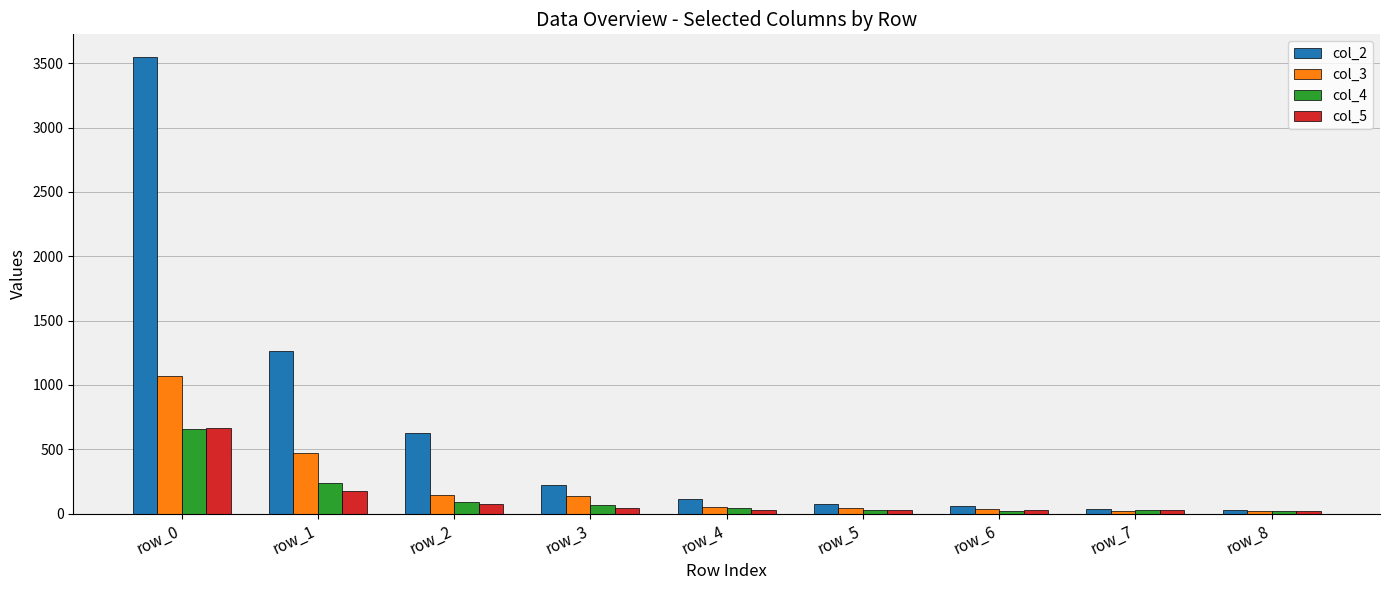

What value does the col_3 series have at row_0?

1068